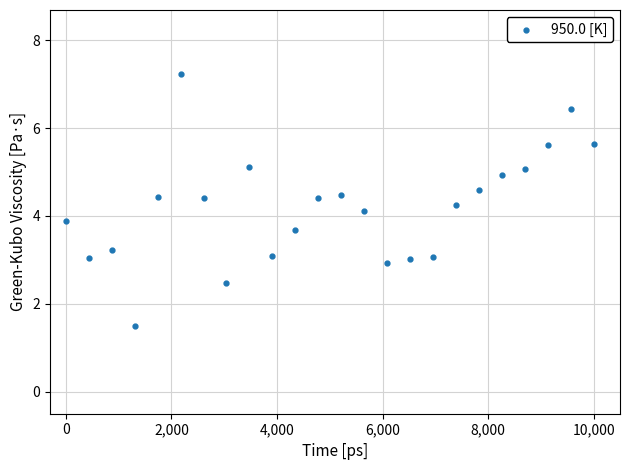

What is the range of Y values (max minus min)?

5.7